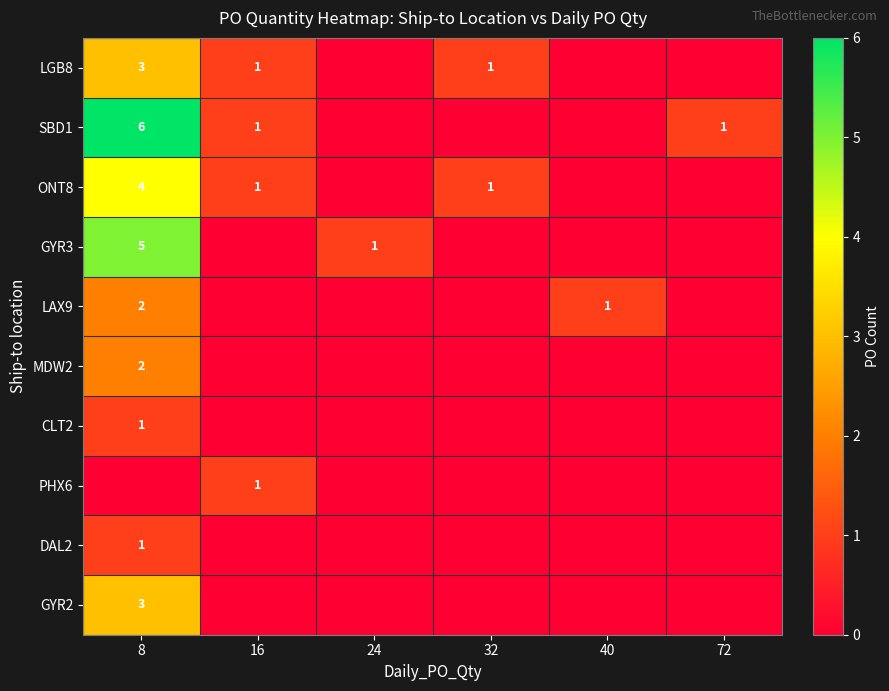

What is the sum of all GYR3 values?

6